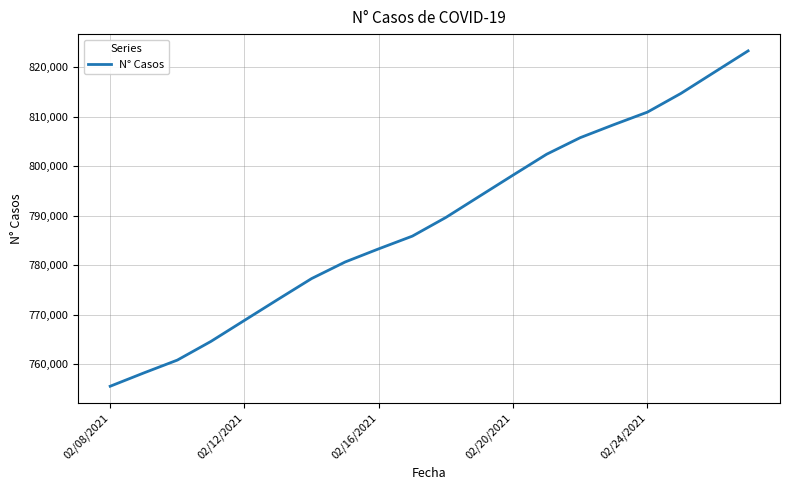

What is the minimum value shown in the chart?

755552